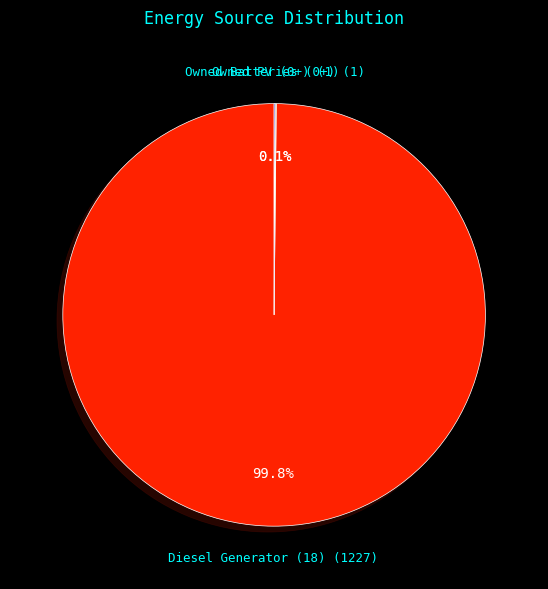

Is there any slice that represents more than half of the pie?

Yes